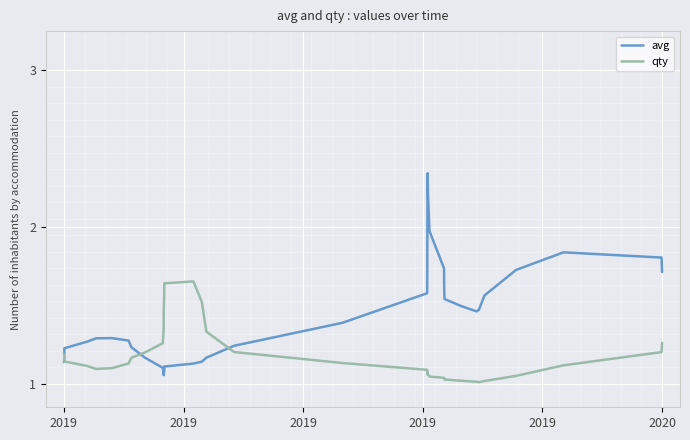

What are all the series names shown in the legend?

avg, qty